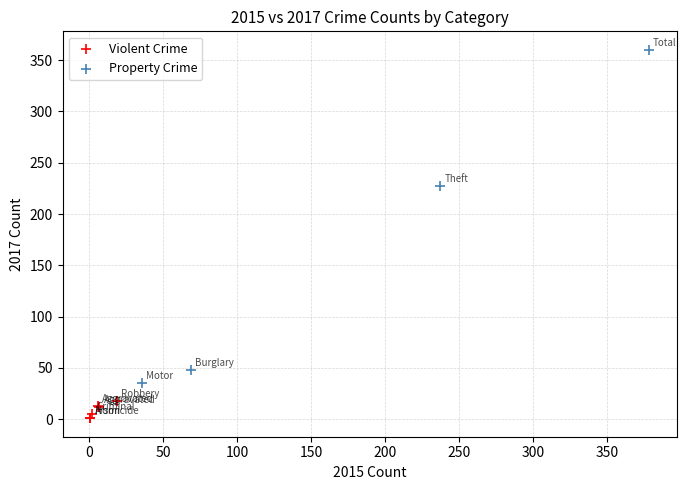

Which series has the largest Y range (max minus min)?

Property Crime